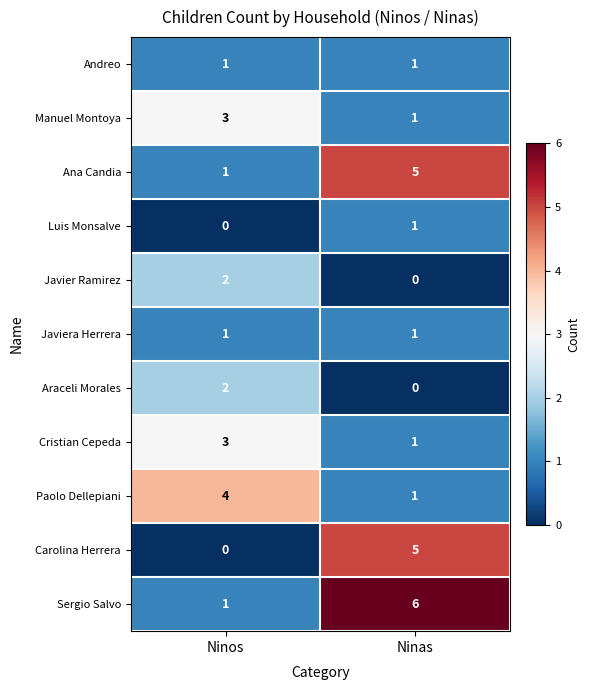

What is the approximate value of Manuel Montoya at Ninos?

3